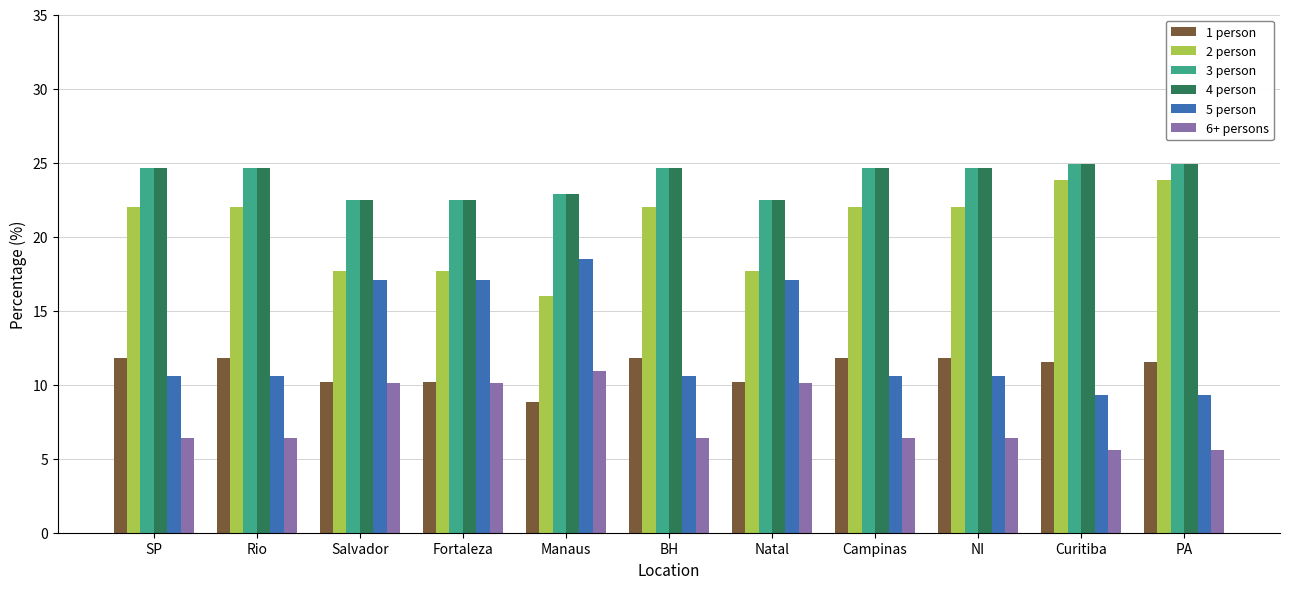

What is the maximum value shown in the chart?

24.9